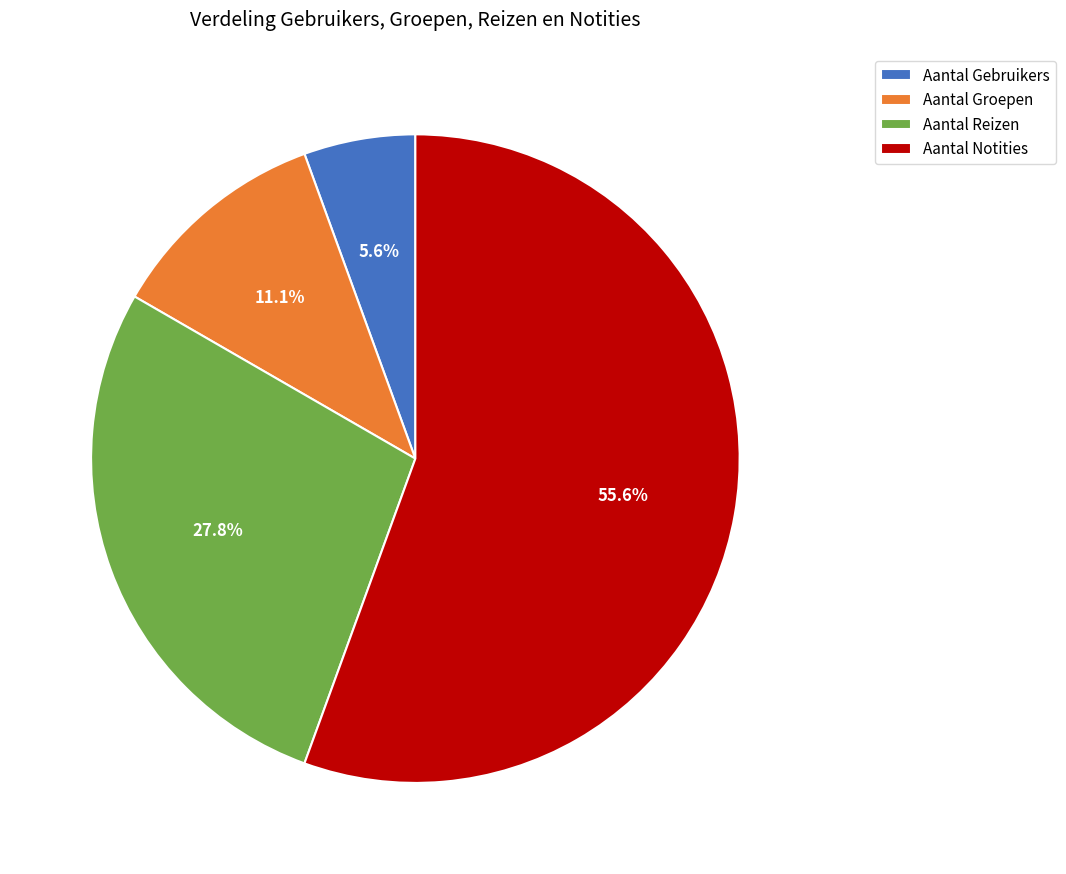

To the nearest percent, what is the combined percentage of Aantal Reizen and Aantal Gebruikers?

33%